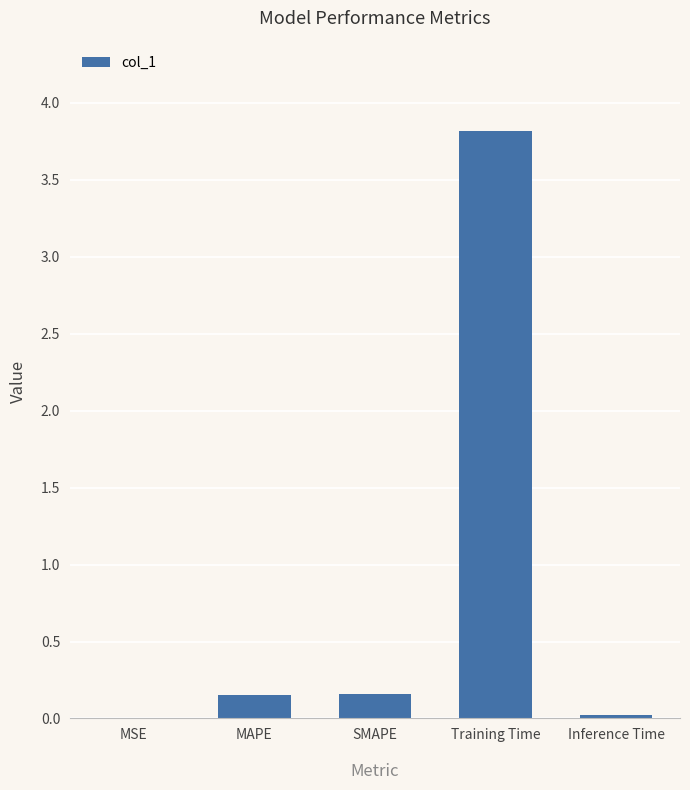

True or false: the data shows 5.5 at Training Time.

False